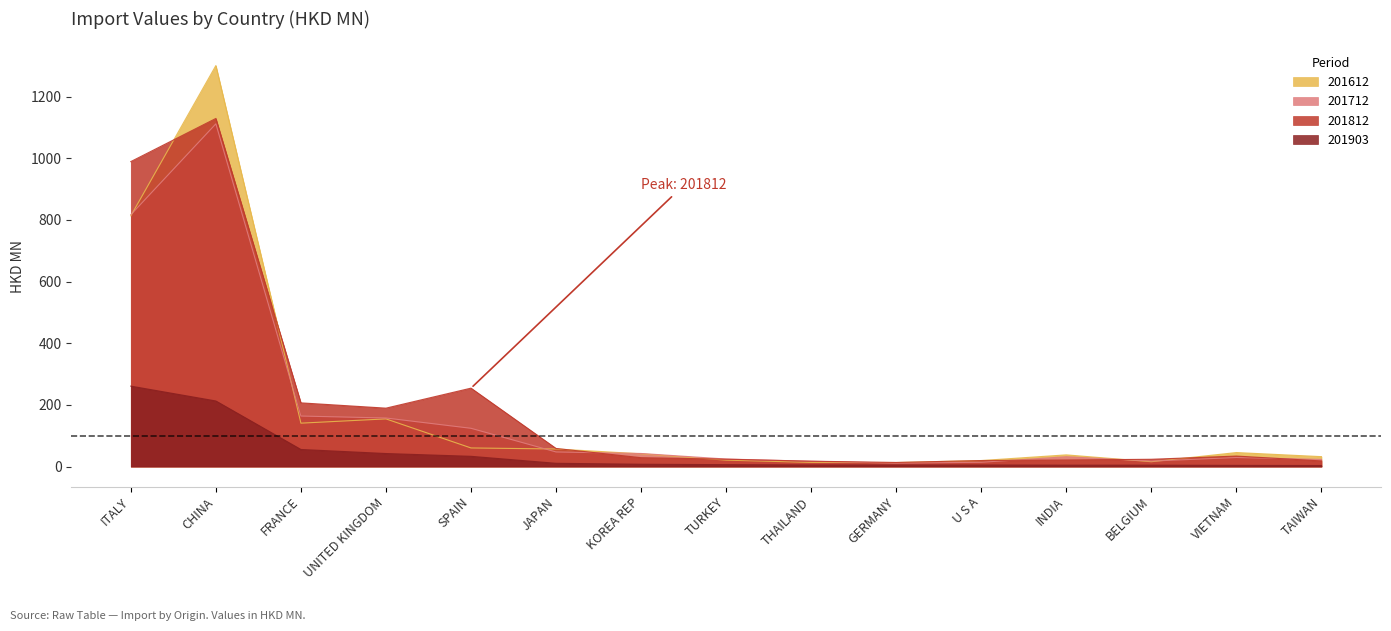

How many data points in 201903 are less than 6?

7